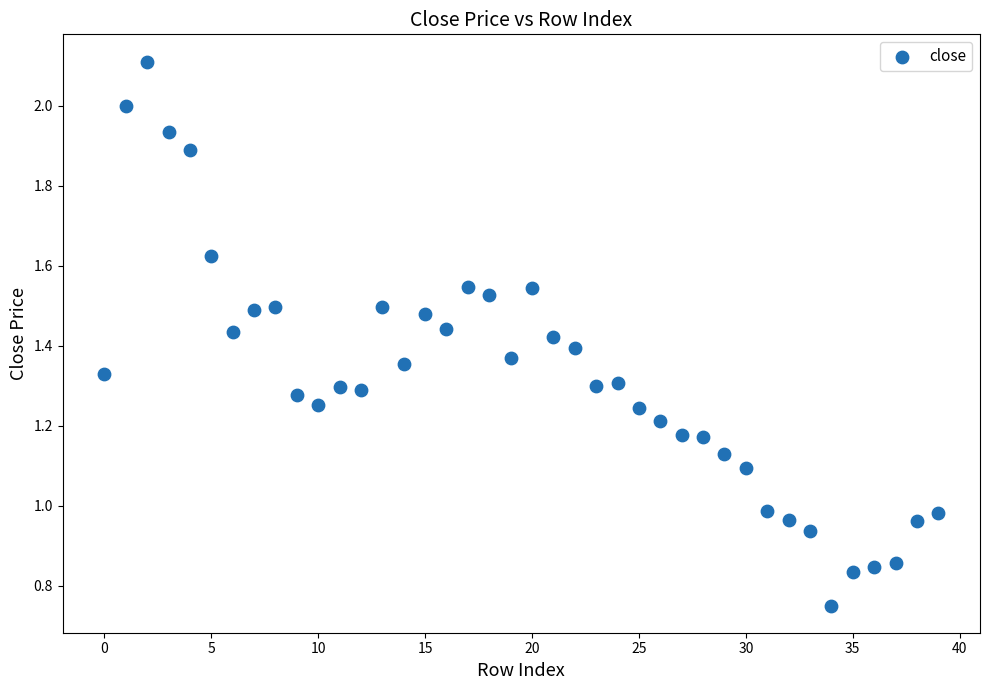

Count the number of points in this scatter plot.

40